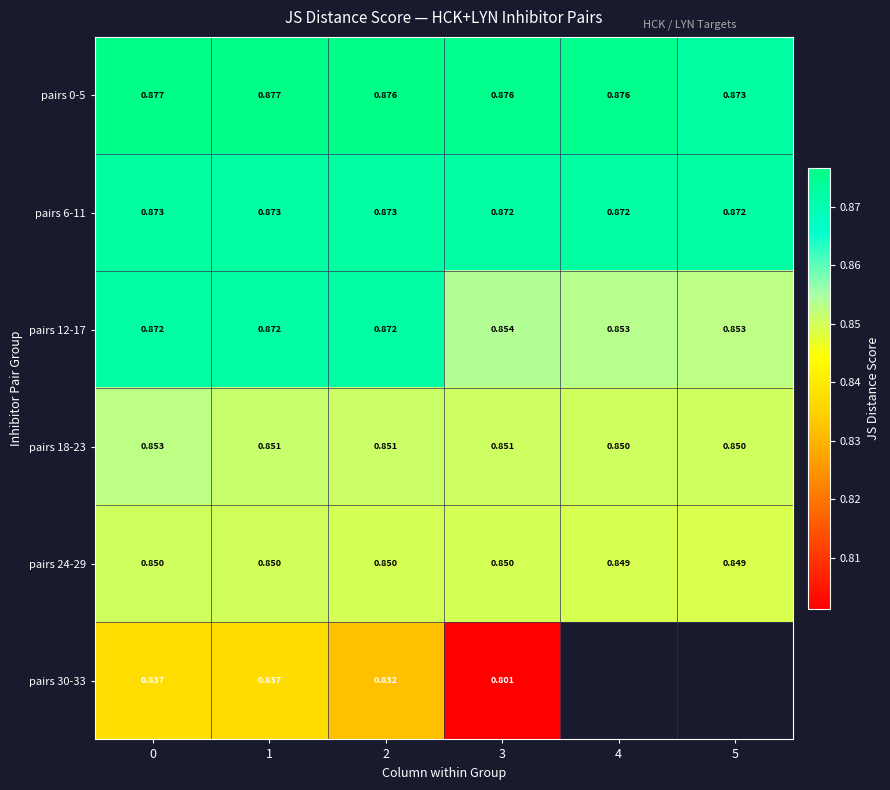

Where is row_3 nearest to the value 0?

5